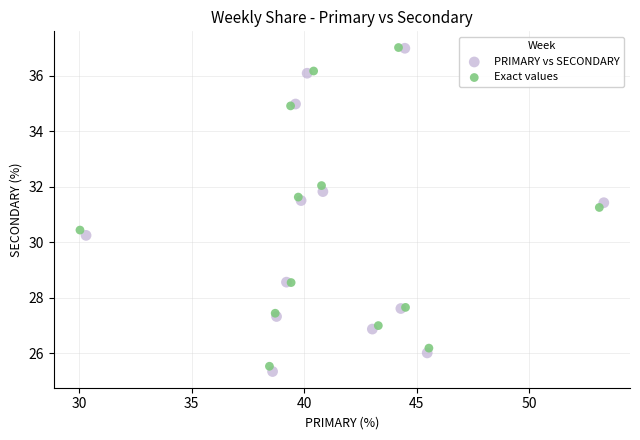

Which series has the largest Y range (max minus min)?

PRIMARY vs SECONDARY